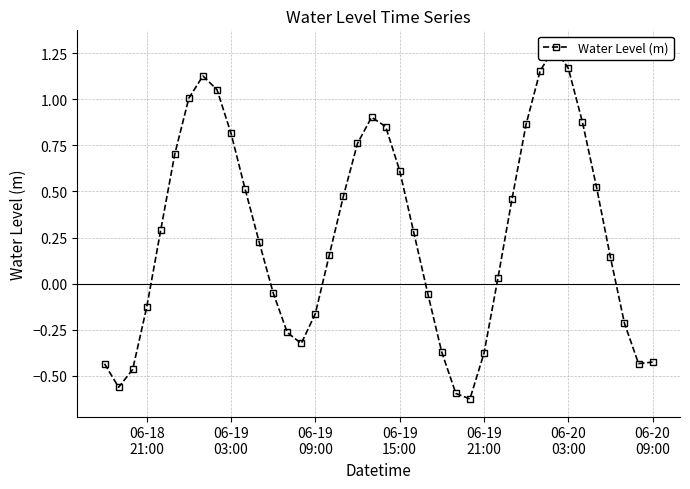

Reading left to right, extract all data points from this chart.

-0.4	-0.6	-0.5	-0.1	0.3	0.7	1.0	1.1	1.1	0.8	0.5	0.2	-0.1	-0.3	-0.3	-0.2	0.2	0.5	0.8	0.9	0.9	0.6	0.3	-0.1	-0.4	-0.6	-0.6	-0.4	0.0	0.5	0.9	1.2	1.3	1.2	0.9	0.5	0.1	-0.2	-0.4	-0.4